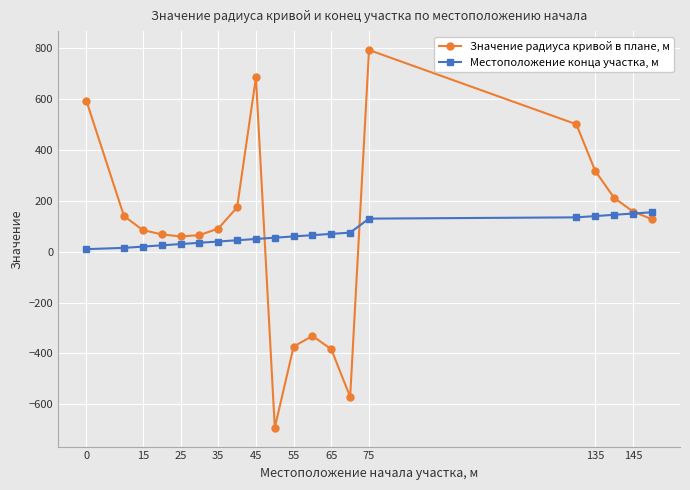

How many values in Значение радиуса кривой в плане, м are below zero?

5